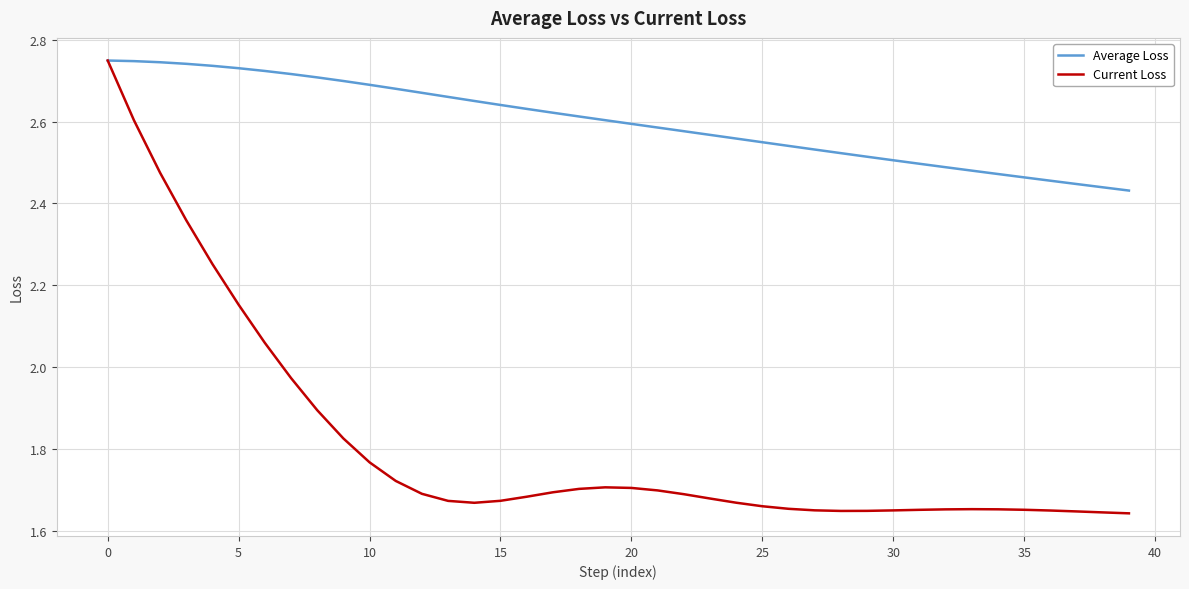

List the series in order of their overall mean, highest first.

Average Loss, Current Loss